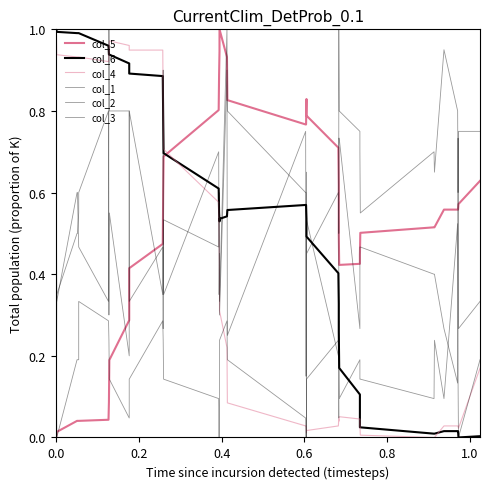

The value of col_4 at 1.0 is 0.4. True or false?

False